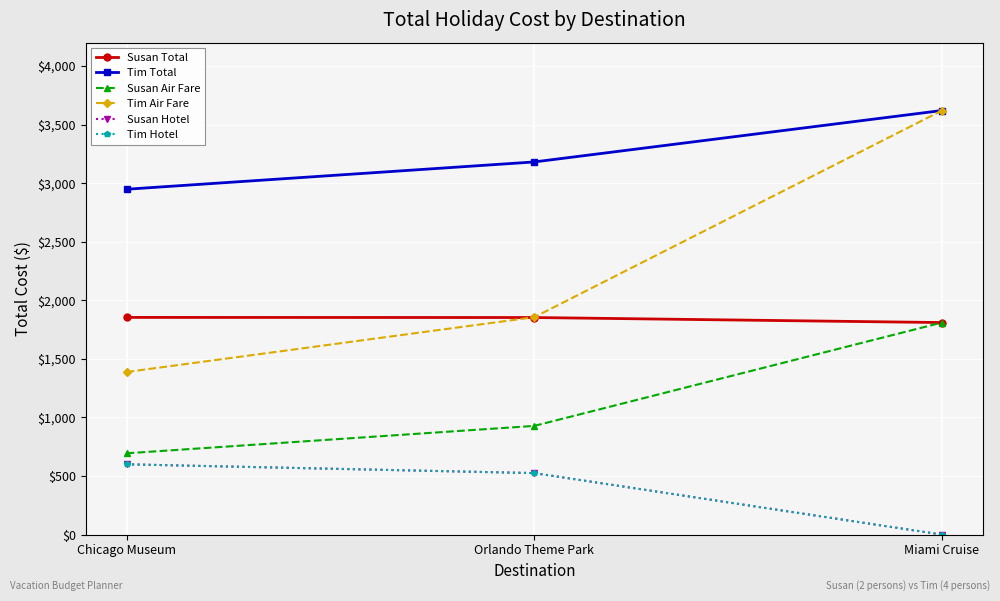

Does the chart display data point markers on the line(s)?

Yes